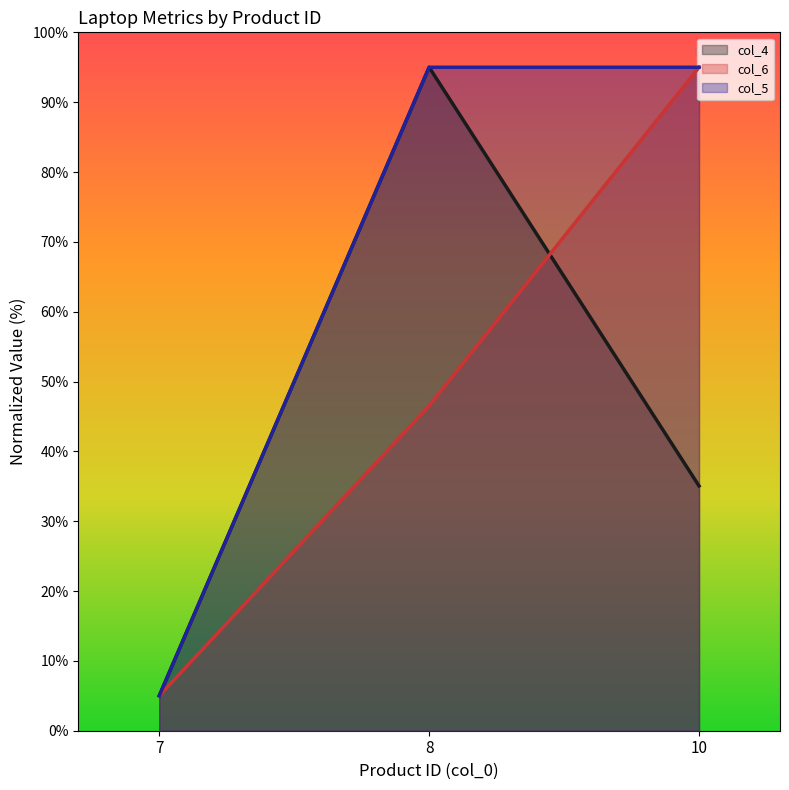

The value of col_5 at 8 is 95.0. True or false?

True